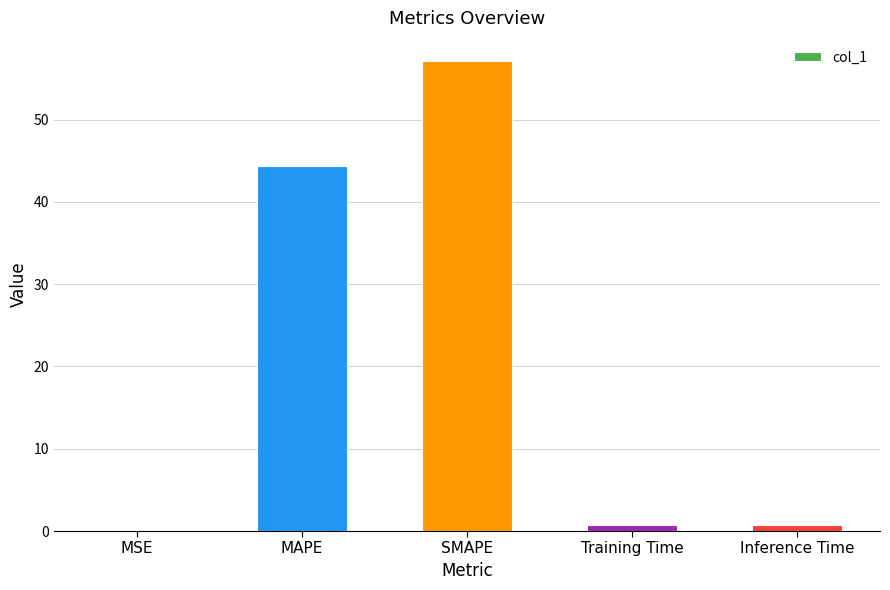

What is the sum of all values?

103.0